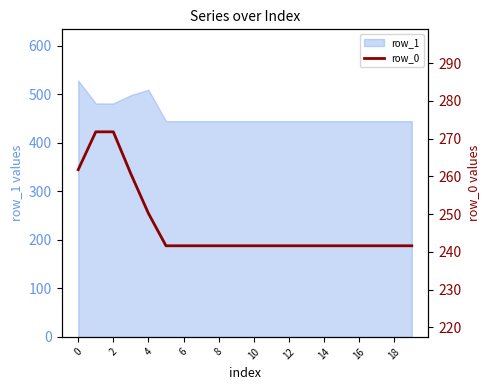

Reading right to left, transcribe all the data shown in this chart.

241.6	241.6	241.6	241.6	241.6	241.6	241.6	241.6	241.6	241.6	241.6	241.6	241.6	241.6	241.6	250.2	260.7	271.8	271.8	261.8